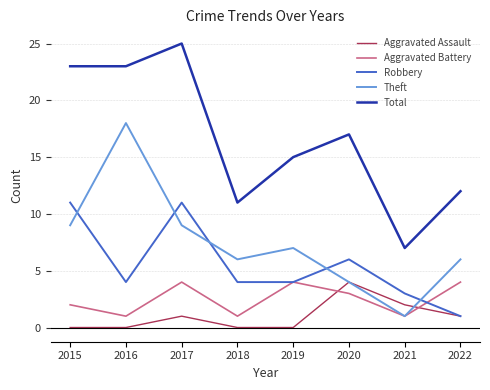

Which category has the highest value across all series?

2017